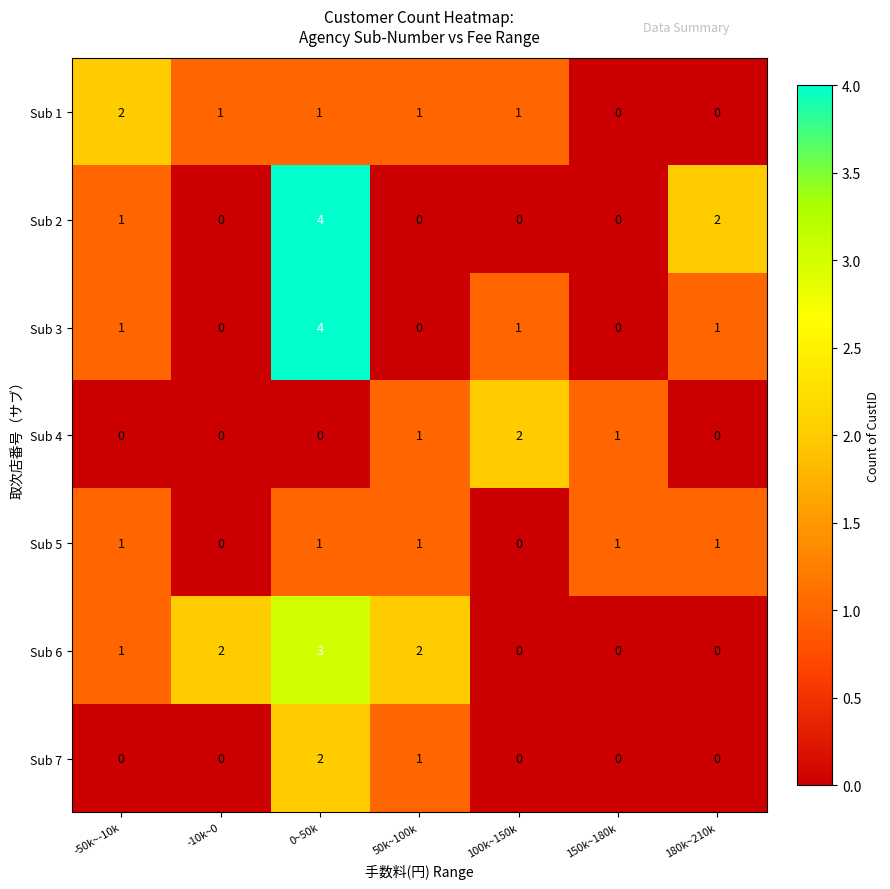

How many Sub 4 values are between 0 and 1?

6